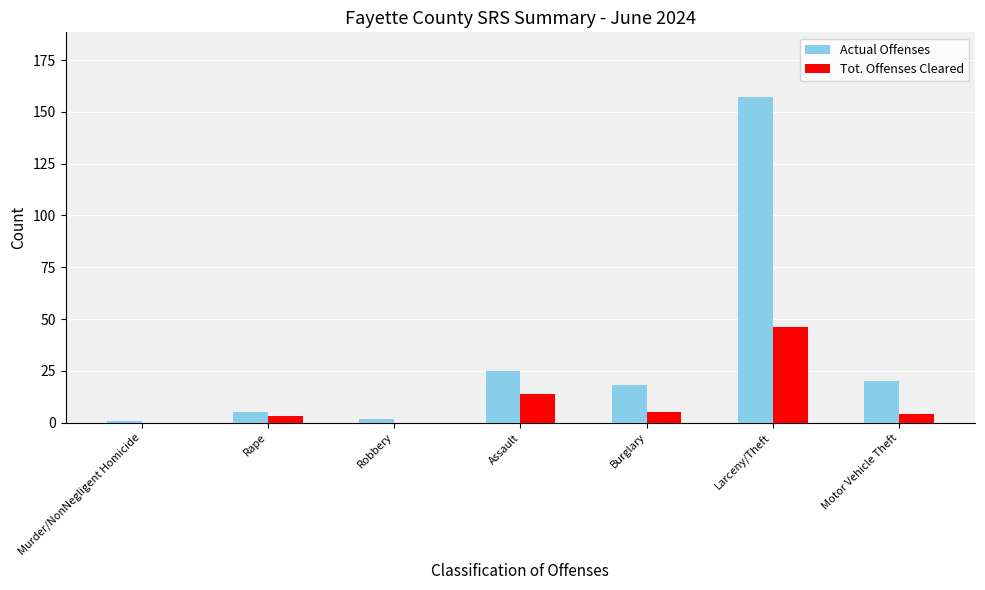

What is the total value across all series at Motor Vehicle Theft?

24